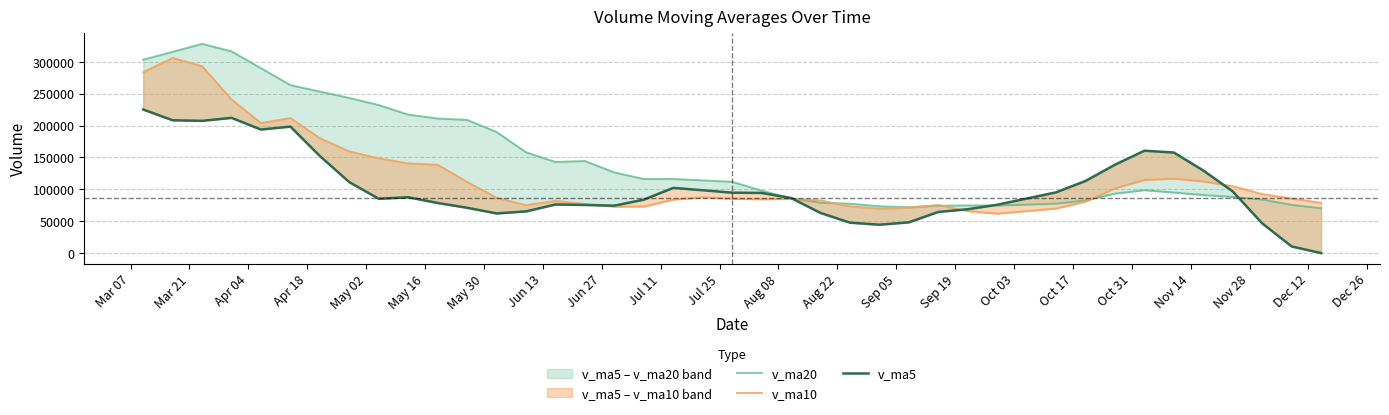

How many lines are shown in the chart?

3